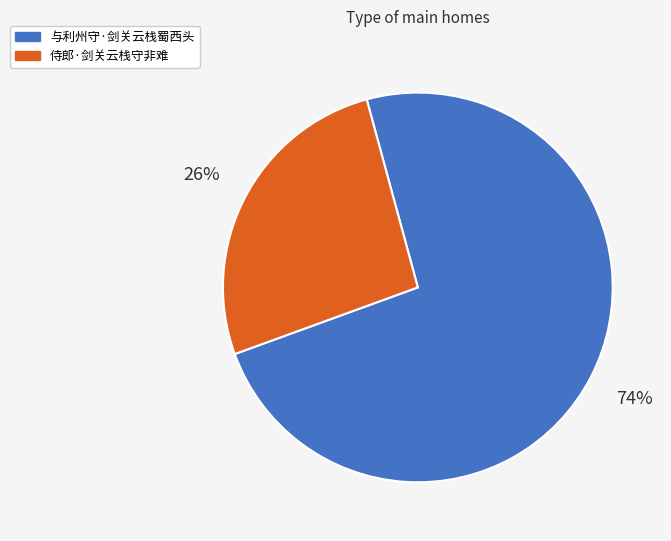

Is 侍郎·剑关云栈守非难 the majority of the pie?

No